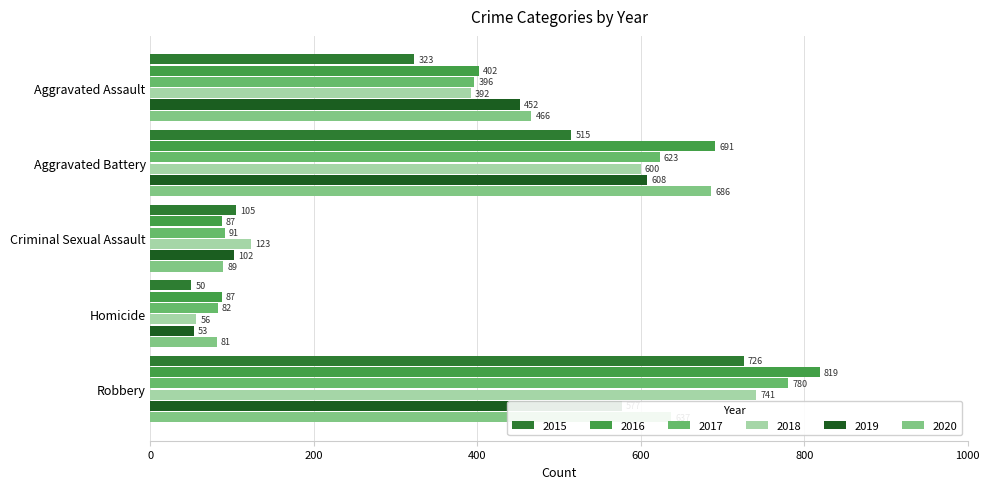

What is the spread (max minus min) of values at Homicide?

37